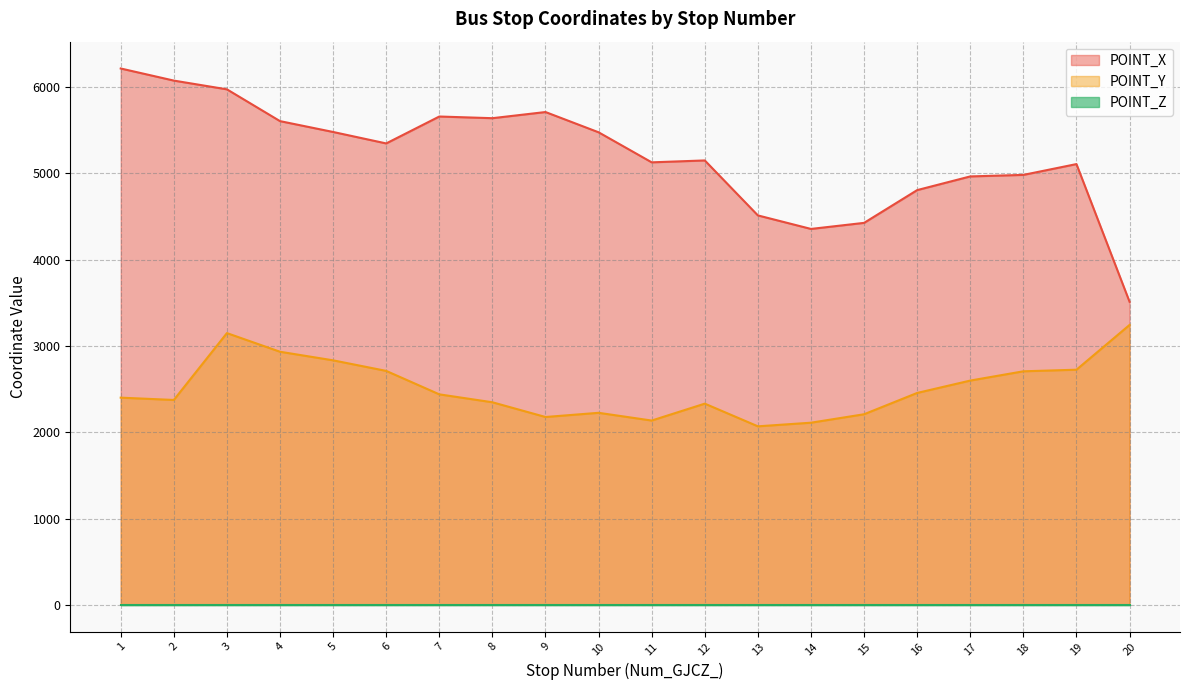

The value of POINT_Y at 16 is 1697.4. True or false?

False